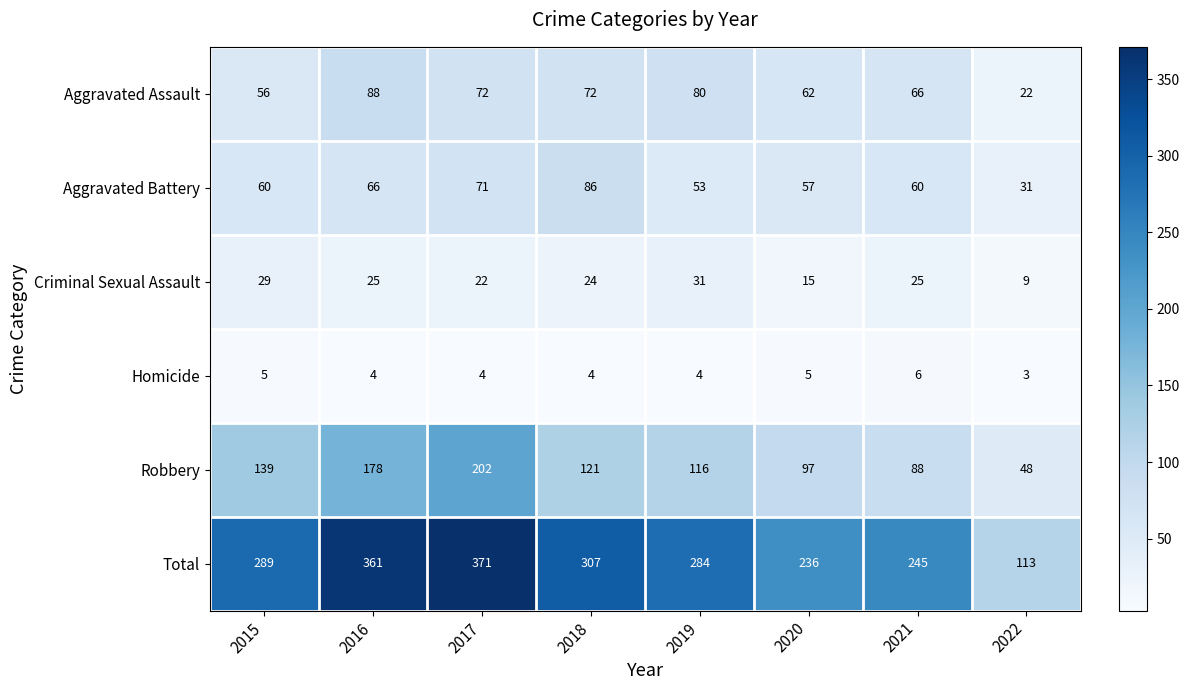

At which category does the chart reach its minimum across all series?

2022